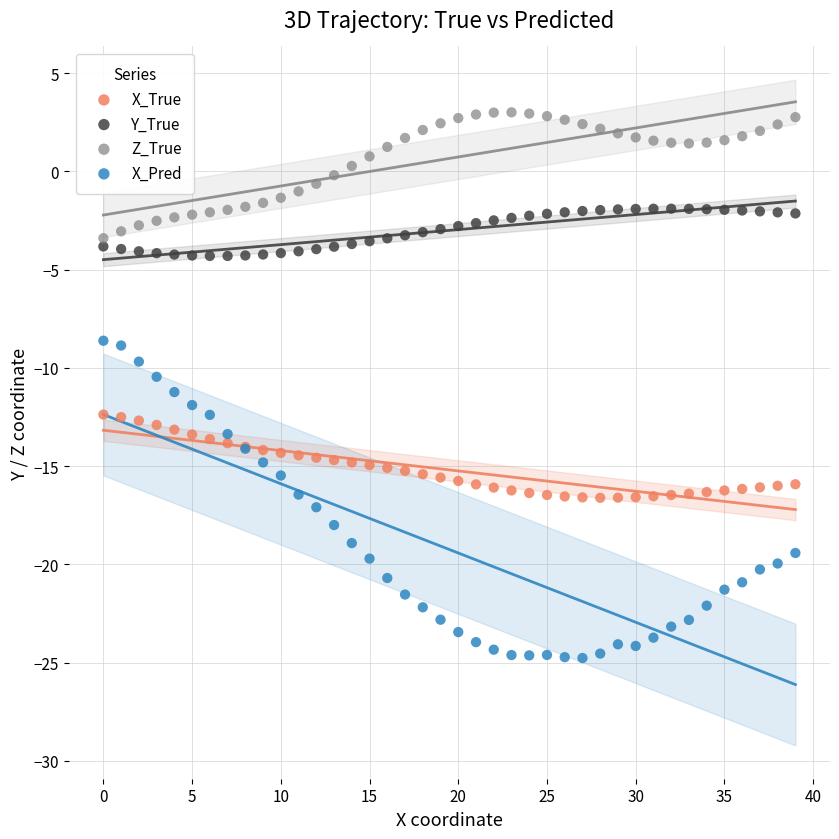

Which series has the widest spread of Y values?

X_Pred